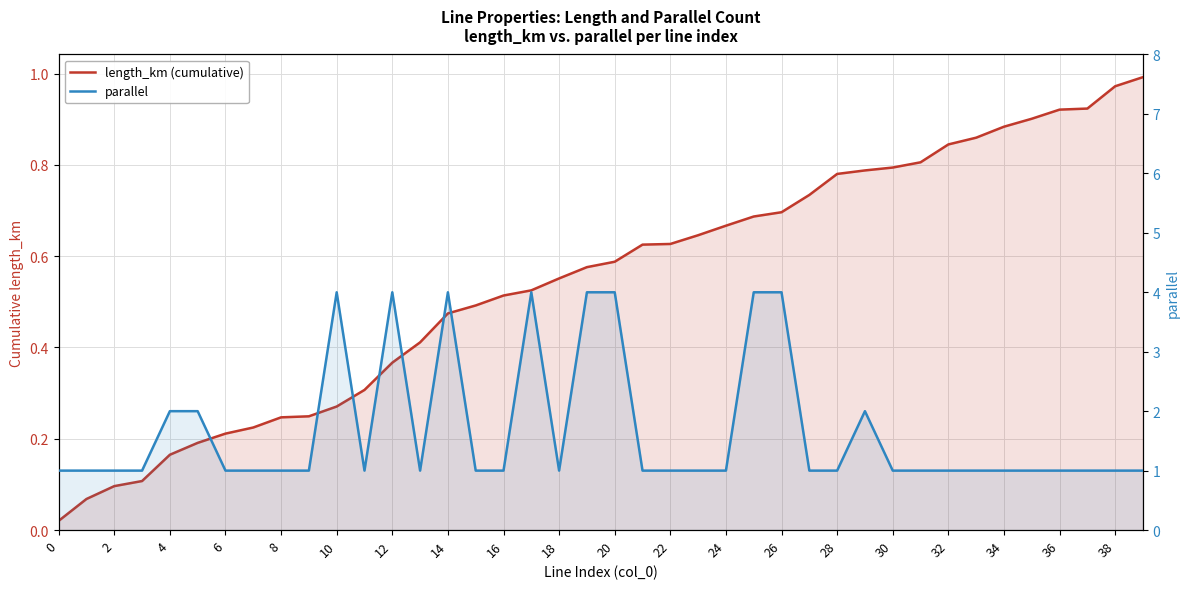

Is the value of parallel at 6 greater than the value of length_km (cumulative) at 24?

Yes